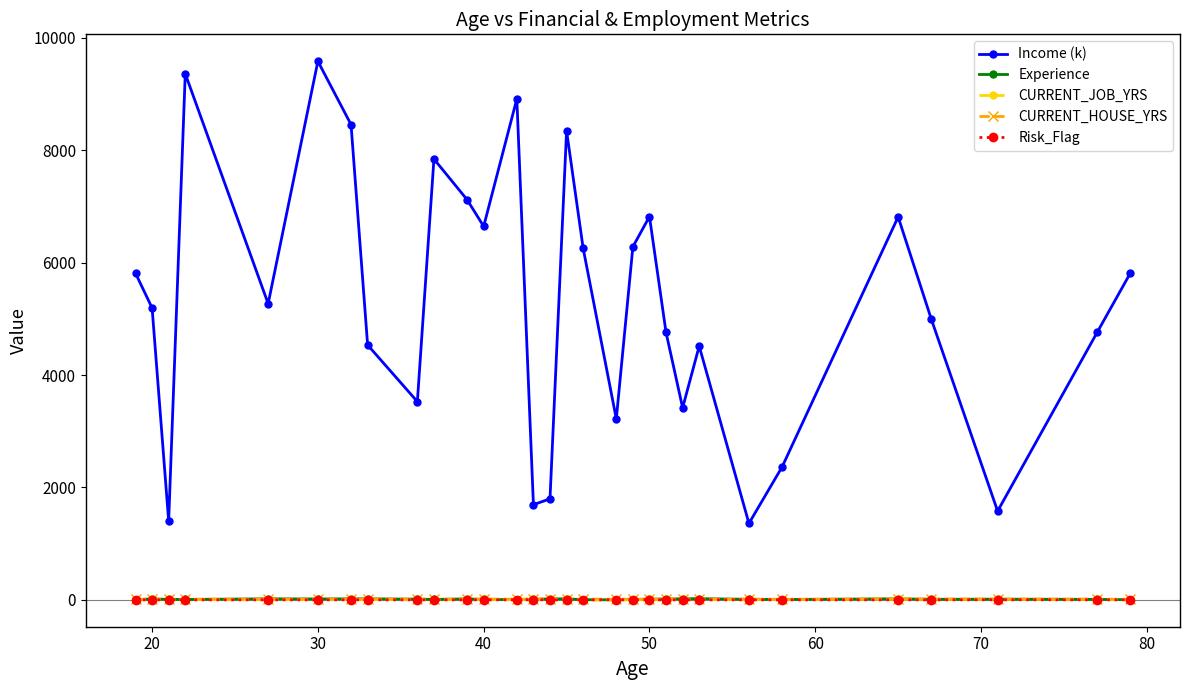

How many lines are shown in the chart?

5